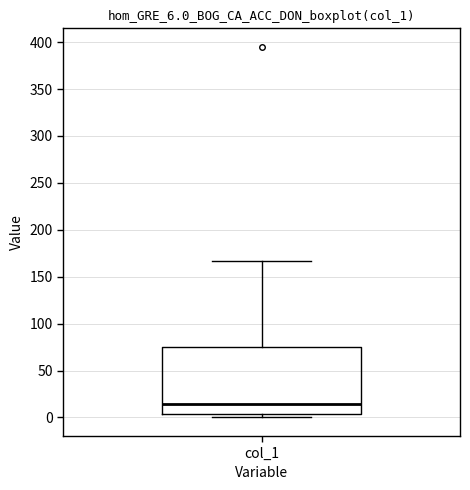

Transcribe this box plot: give where the median line is, the range the box spans, and where the two whiskers end, as read against the y-axis. The values are not printed on the chart, so give them approximately, as read against the axis.

median 15, box 5 to 75, whiskers 0 to 165